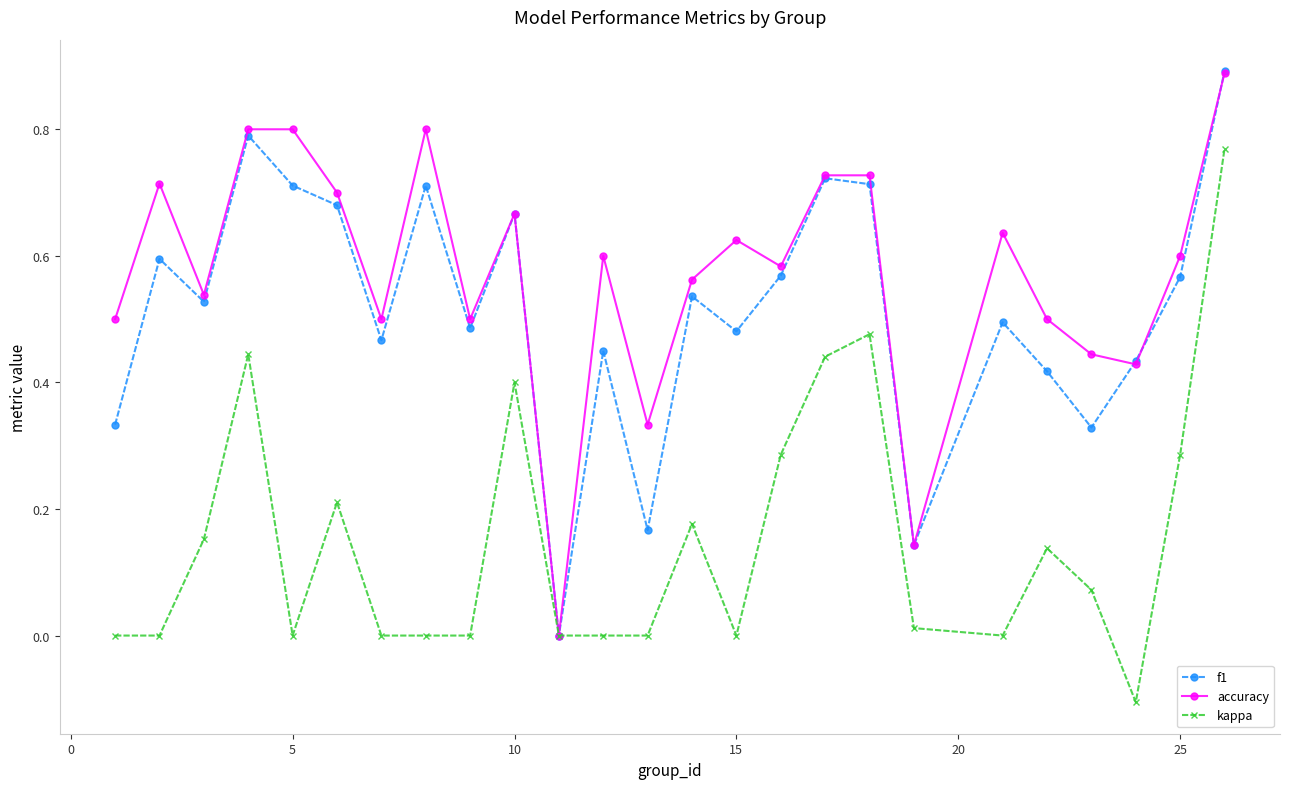

How many lines are shown in the chart?

3